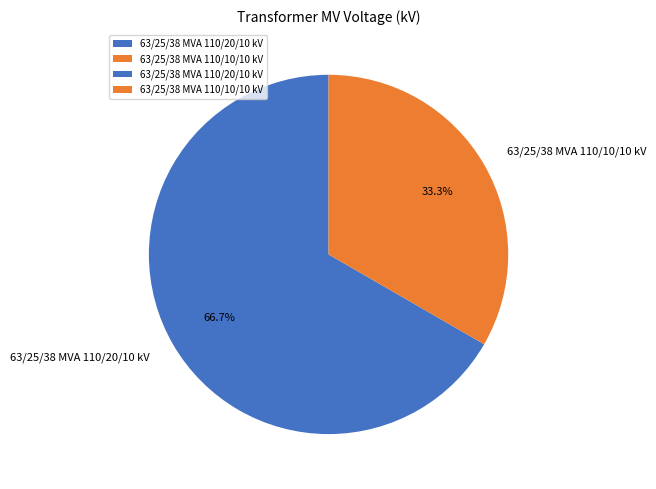

Count the number of slices in the pie.

2